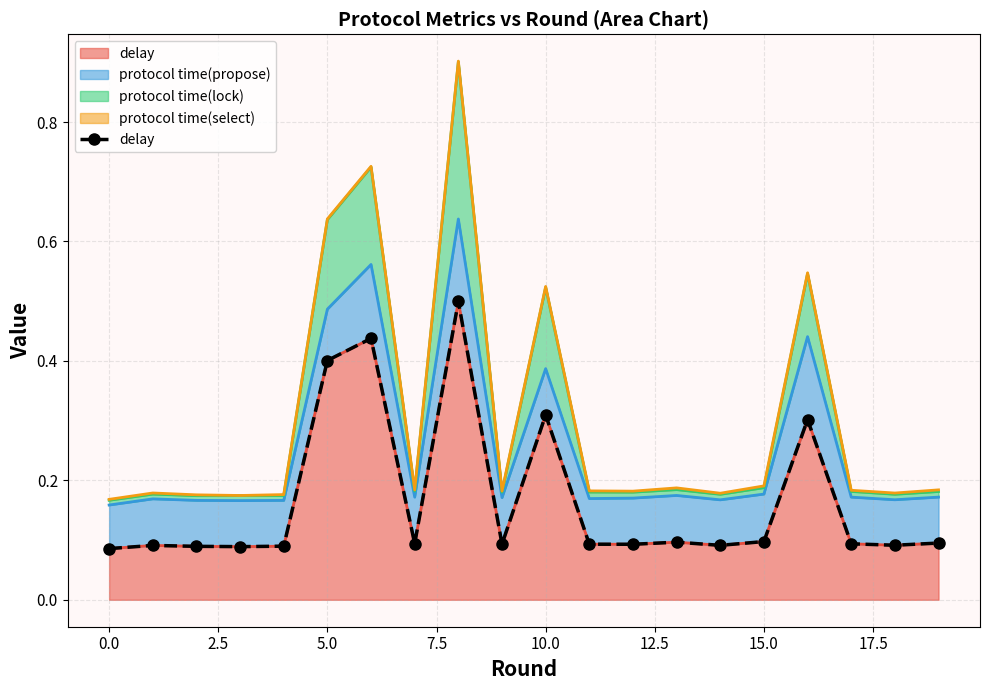

Between 10 and 18, which is larger?

10